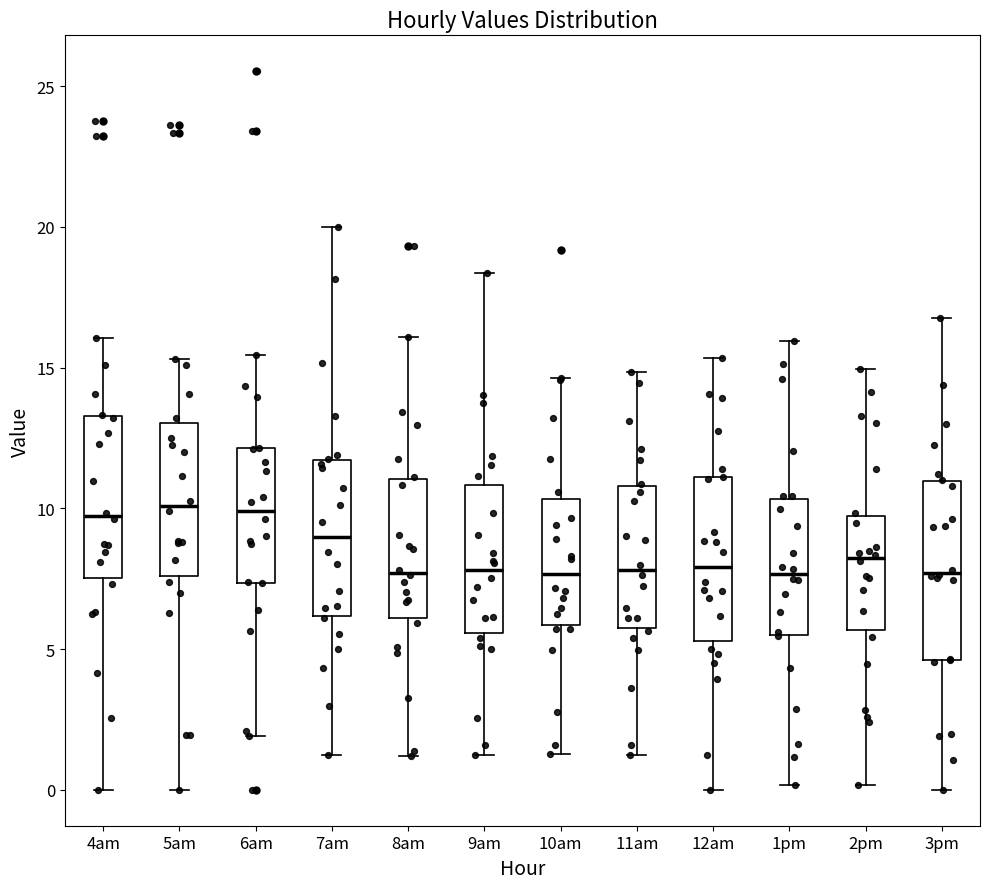

Reading left to right, transcribe this box plot: for each box, give where its median line is, the range the box spans, and where its two whiskers end, as read against the y-axis. The values are not printed on the chart, so give them approximately, as read against the axis.

4am: median 9.5, box 7.5 to 13.5, whiskers 0.0 to 16.0
5am: median 10.0, box 7.5 to 13.0, whiskers 0.0 to 15.5
6am: median 10.0, box 7.5 to 12.0, whiskers 2.0 to 15.5
7am: median 9.0, box 6.0 to 11.5, whiskers 1.5 to 20.0
8am: median 7.5, box 6.0 to 11.0, whiskers 1.0 to 16.0
9am: median 8.0, box 5.5 to 11.0, whiskers 1.0 to 18.5
10am: median 7.5, box 6.0 to 10.5, whiskers 1.5 to 14.5
11am: median 8.0, box 5.5 to 11.0, whiskers 1.0 to 15.0
12am: median 8.0, box 5.5 to 11.0, whiskers 0.0 to 15.5
1pm: median 7.5, box 5.5 to 10.5, whiskers 0.0 to 16.0
2pm: median 8.0, box 5.5 to 9.5, whiskers 0.0 to 15.0
3pm: median 7.5, box 4.5 to 11.0, whiskers 0.0 to 17.0